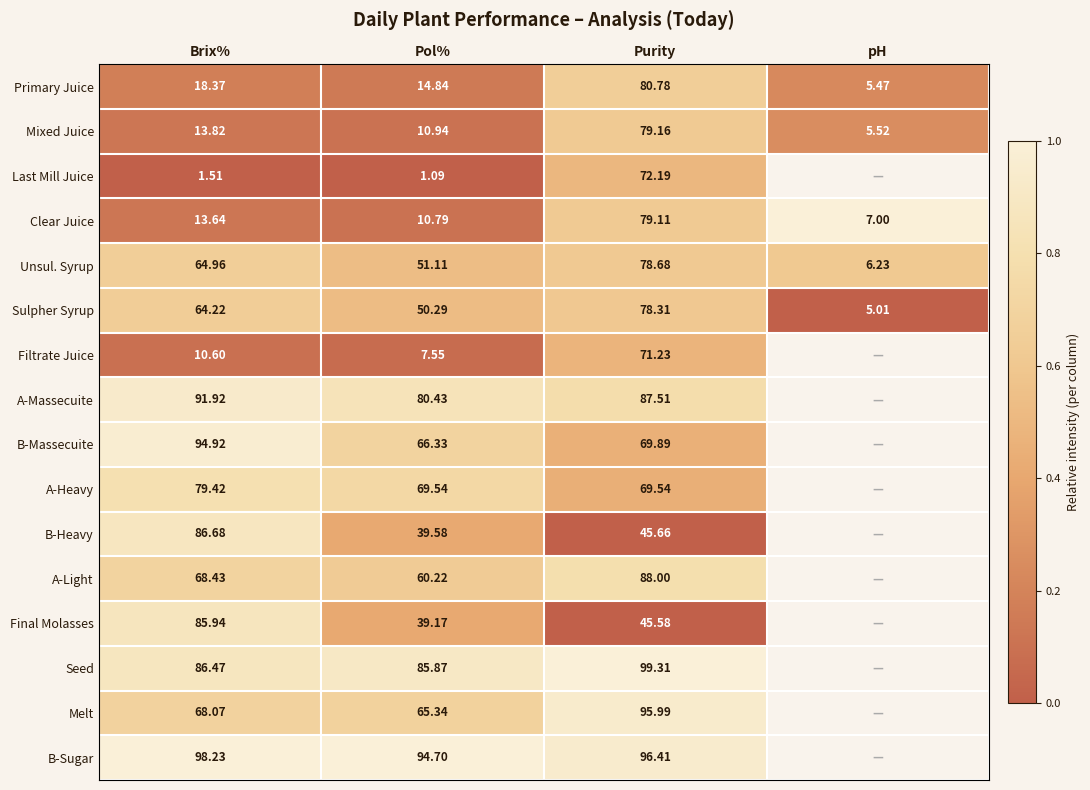

Is the value of Sulpher Syrup at Pol% greater than the value of B-Heavy at Brix%?

No